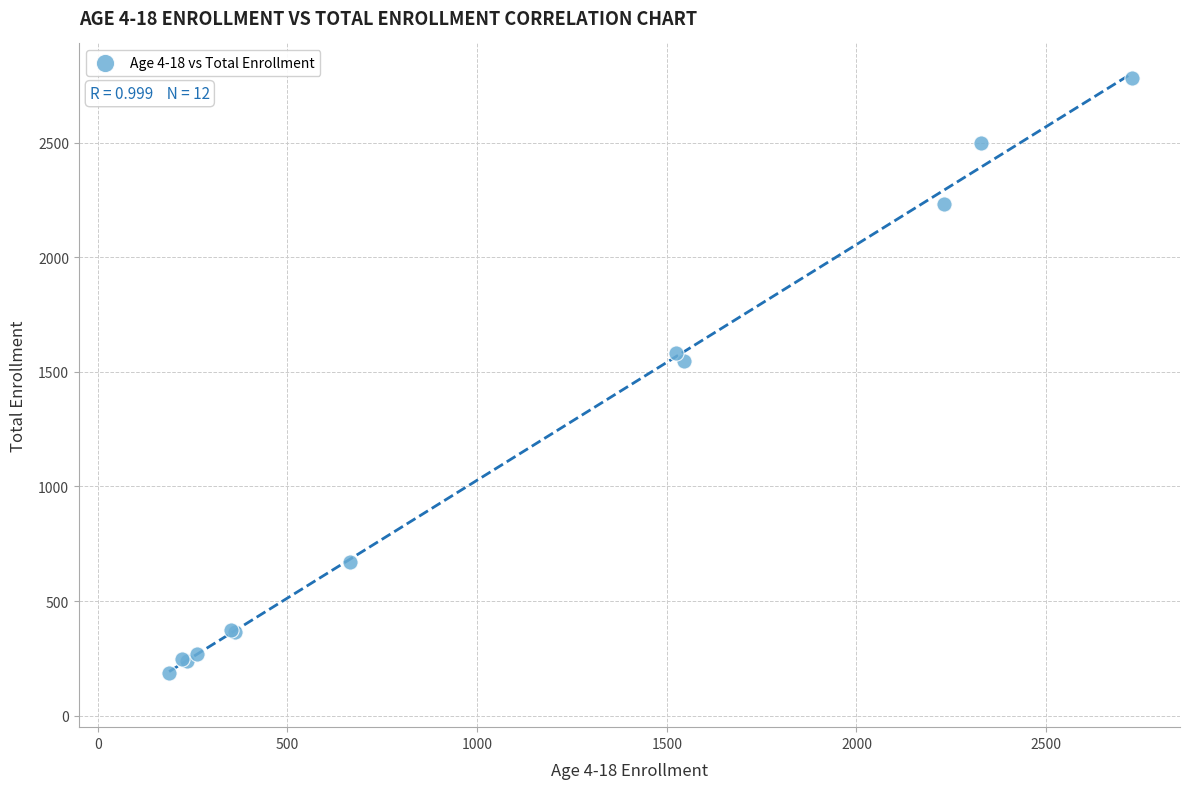

What Y value in the scatter plot is closest to 1484?

1546